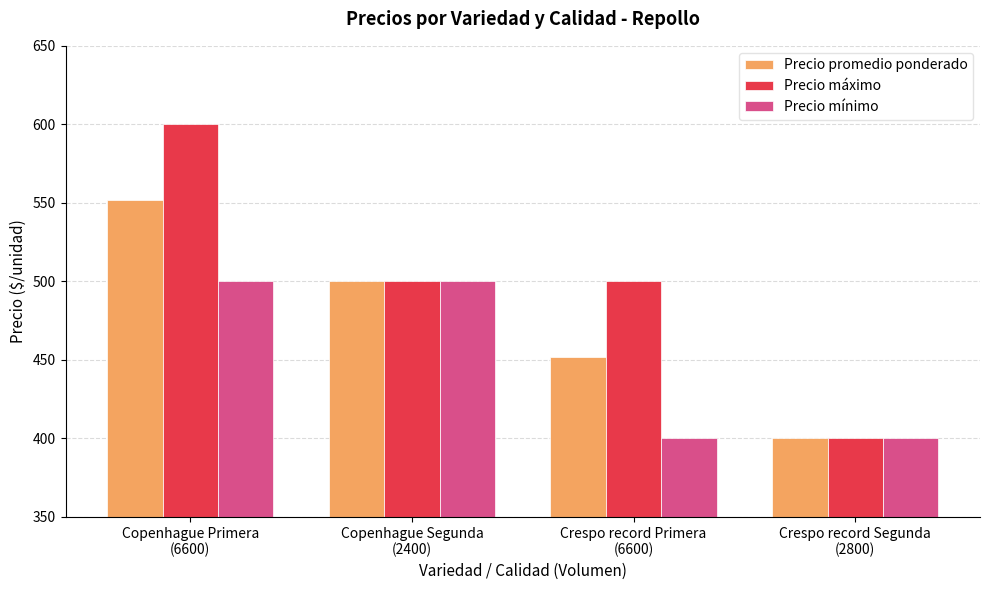

How many Precio máximo values are between 500 and 600?

3